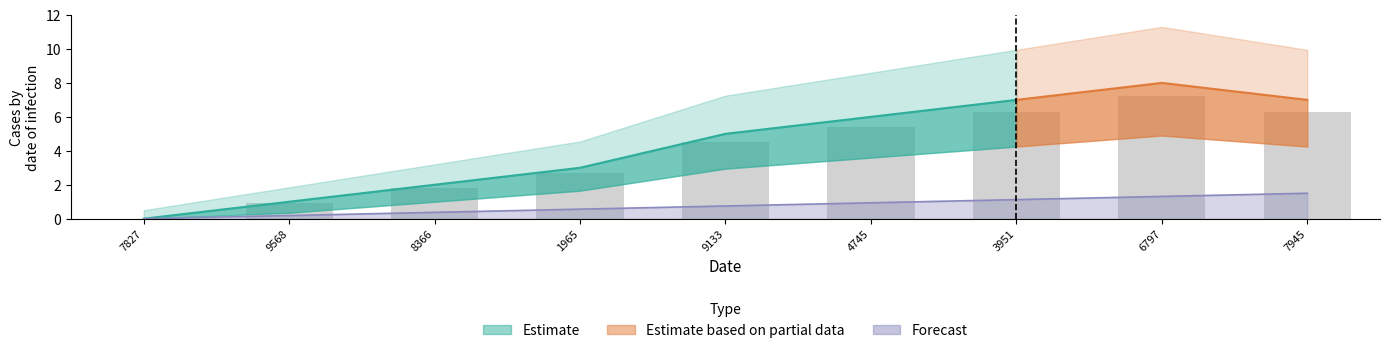

What is the value of the 7th bar from the left?

6.3